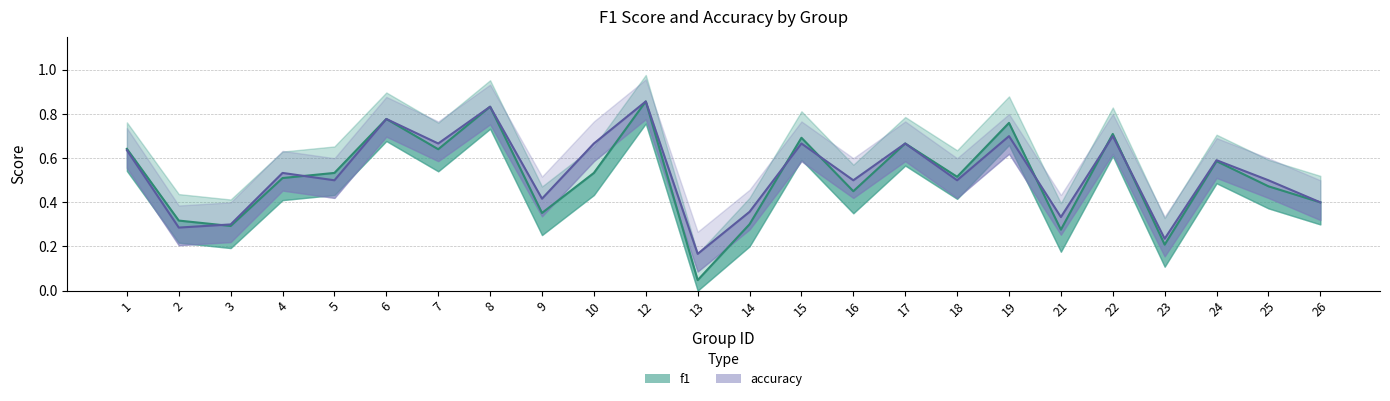

Reading right to left, list all the values displayed in this chart.

f1: 26=0.4	25=0.5	24=0.6	23=0.2	22=0.7	21=0.3	19=0.8	18=0.5	17=0.7	16=0.5	15=0.7	14=0.3	13=0.0	12=0.9	10=0.5	9=0.4	8=0.8	7=0.6	6=0.8	5=0.5	4=0.5	3=0.3	2=0.3	1=0.6
accuracy: 26=0.4	25=0.5	24=0.6	23=0.2	22=0.7	21=0.3	19=0.7	18=0.5	17=0.7	16=0.5	15=0.7	14=0.4	13=0.2	12=0.9	10=0.7	9=0.4	8=0.8	7=0.7	6=0.8	5=0.5	4=0.5	3=0.3	2=0.3	1=0.6